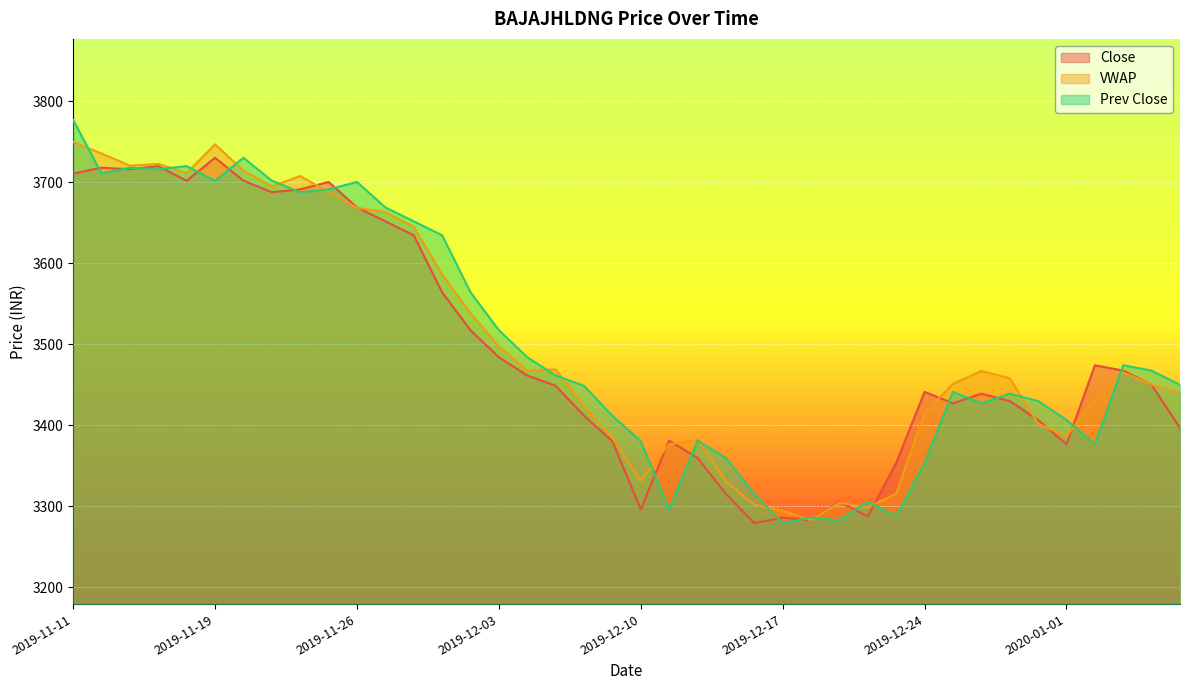

True or false: VWAP and Close intersect in this chart.

True